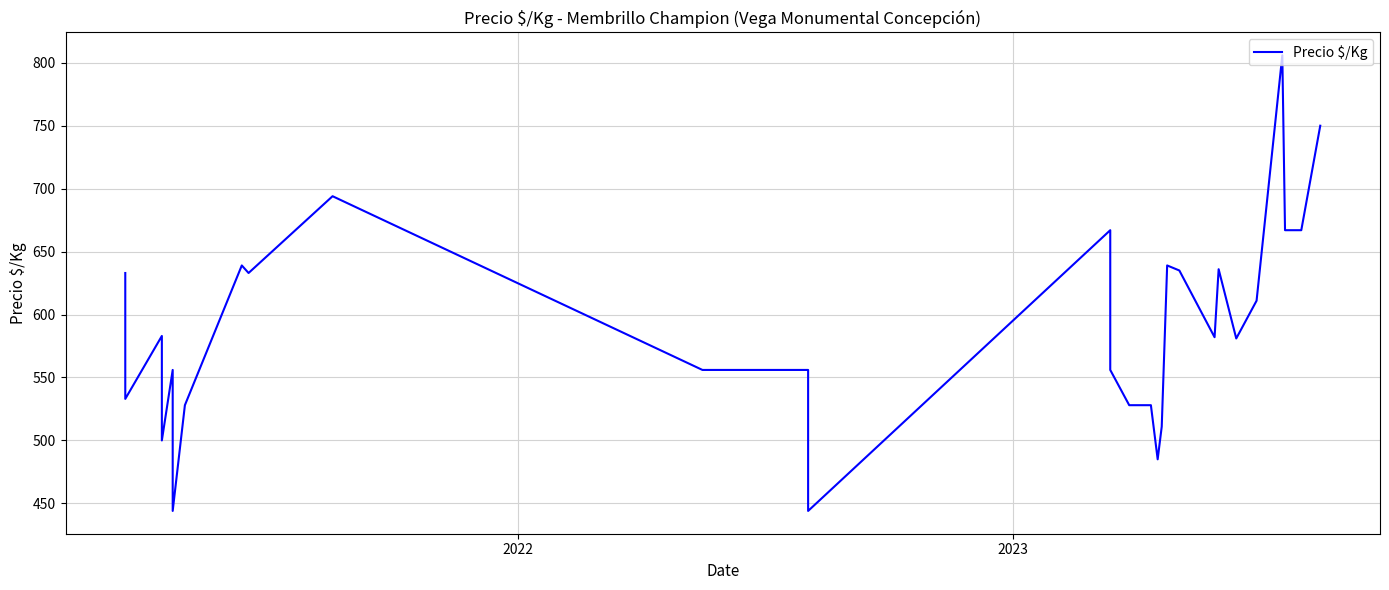

How many categories are shown in the chart?

31